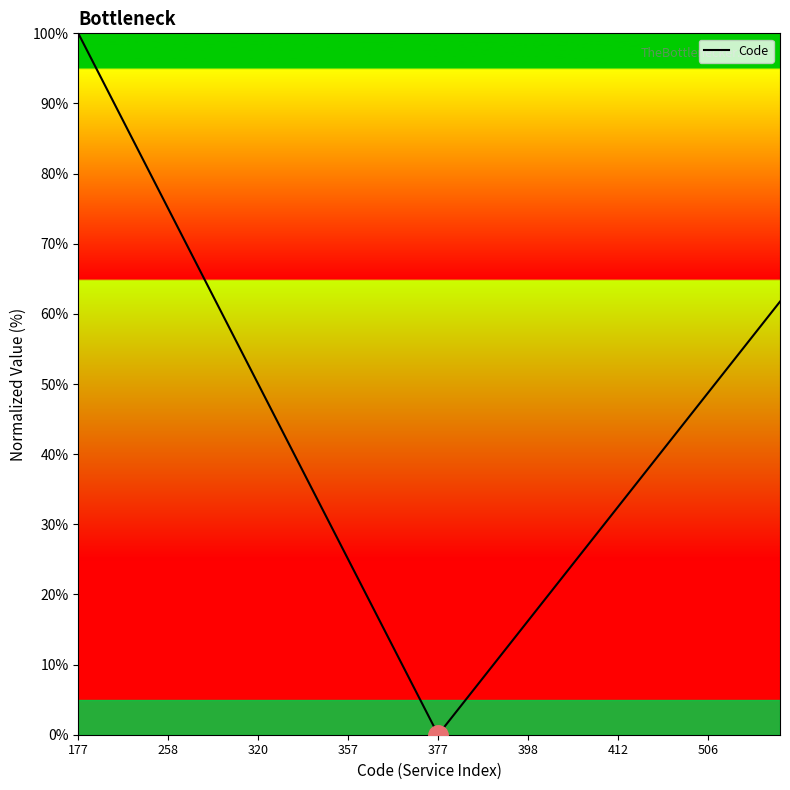

What is the difference between the maximum and minimum values?

100.0